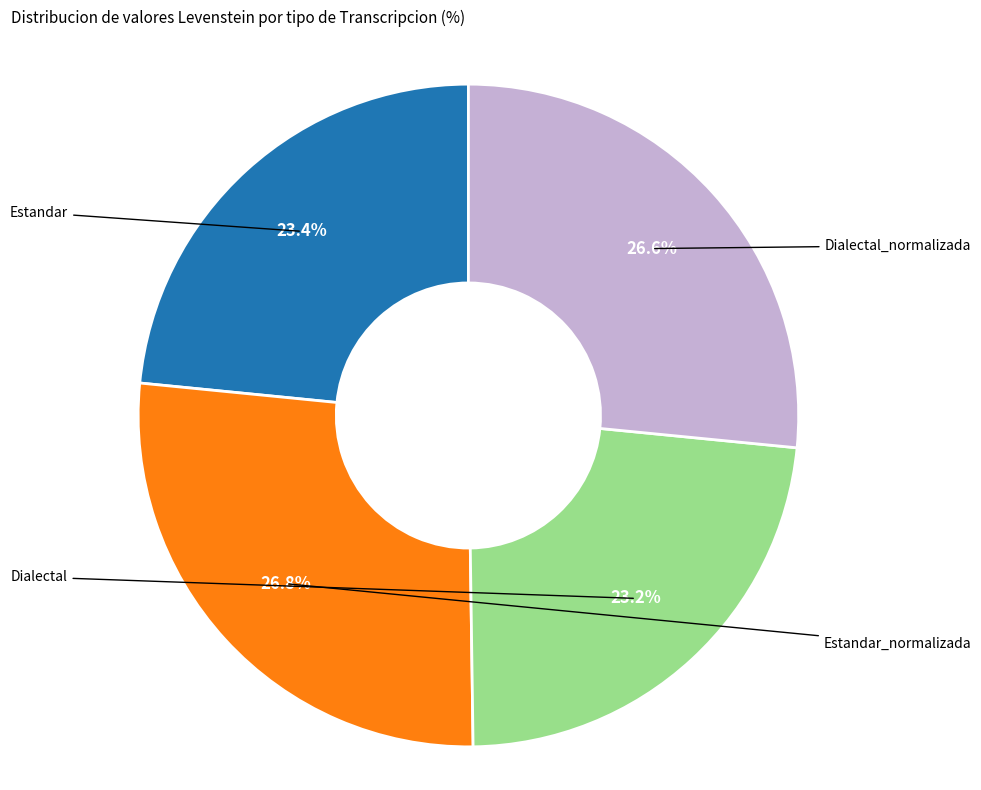

Does any single category account for the majority?

No